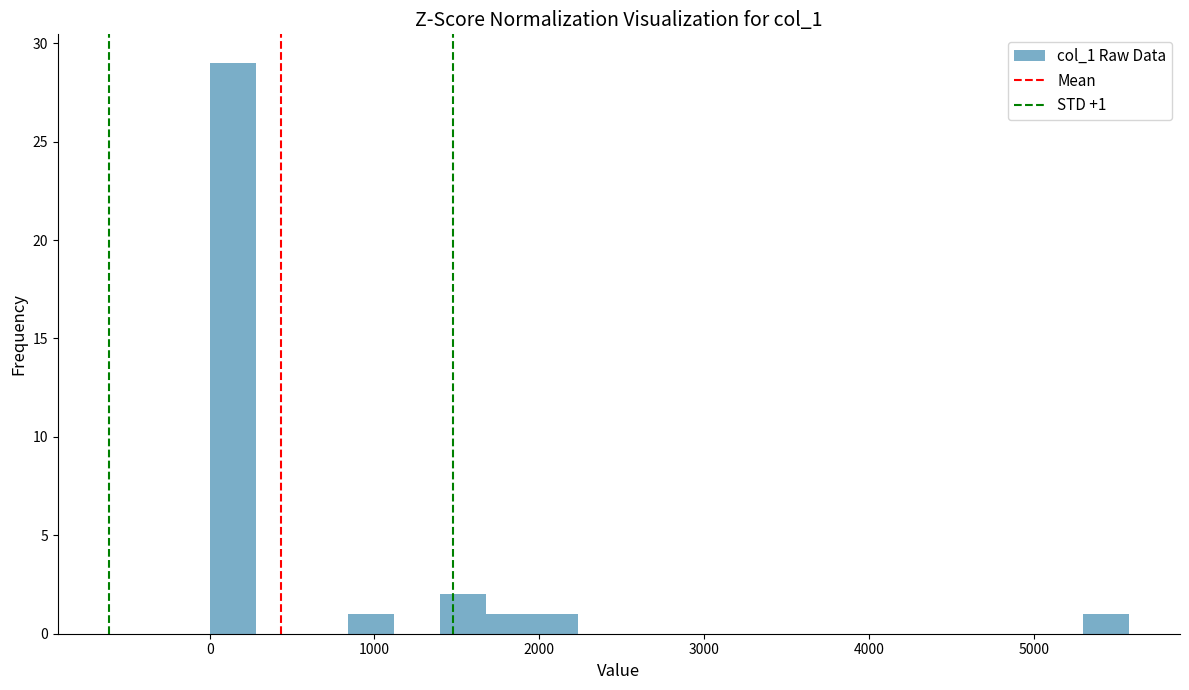

Around what value on the x-axis is the tallest bar? Give the approximate position of its centre, as read against the axis.

100